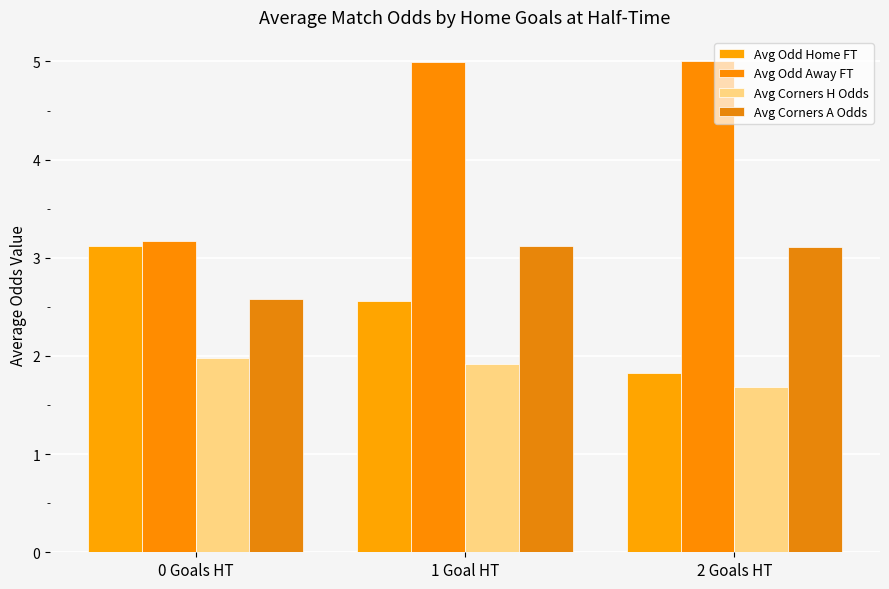

Which series changed the most between 0 Goals HT and 2 Goals HT?

Avg Odd Away FT